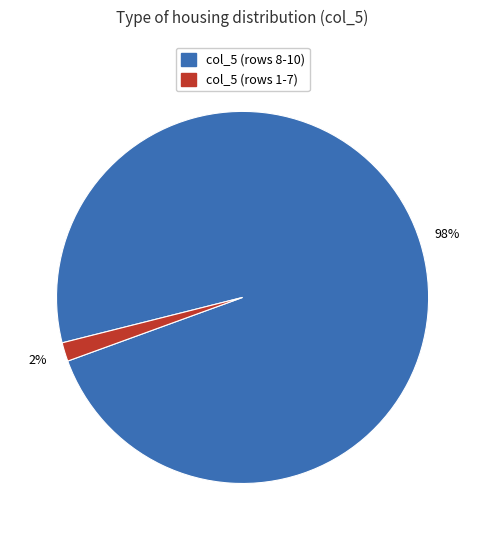

Does any single category account for the majority?

Yes